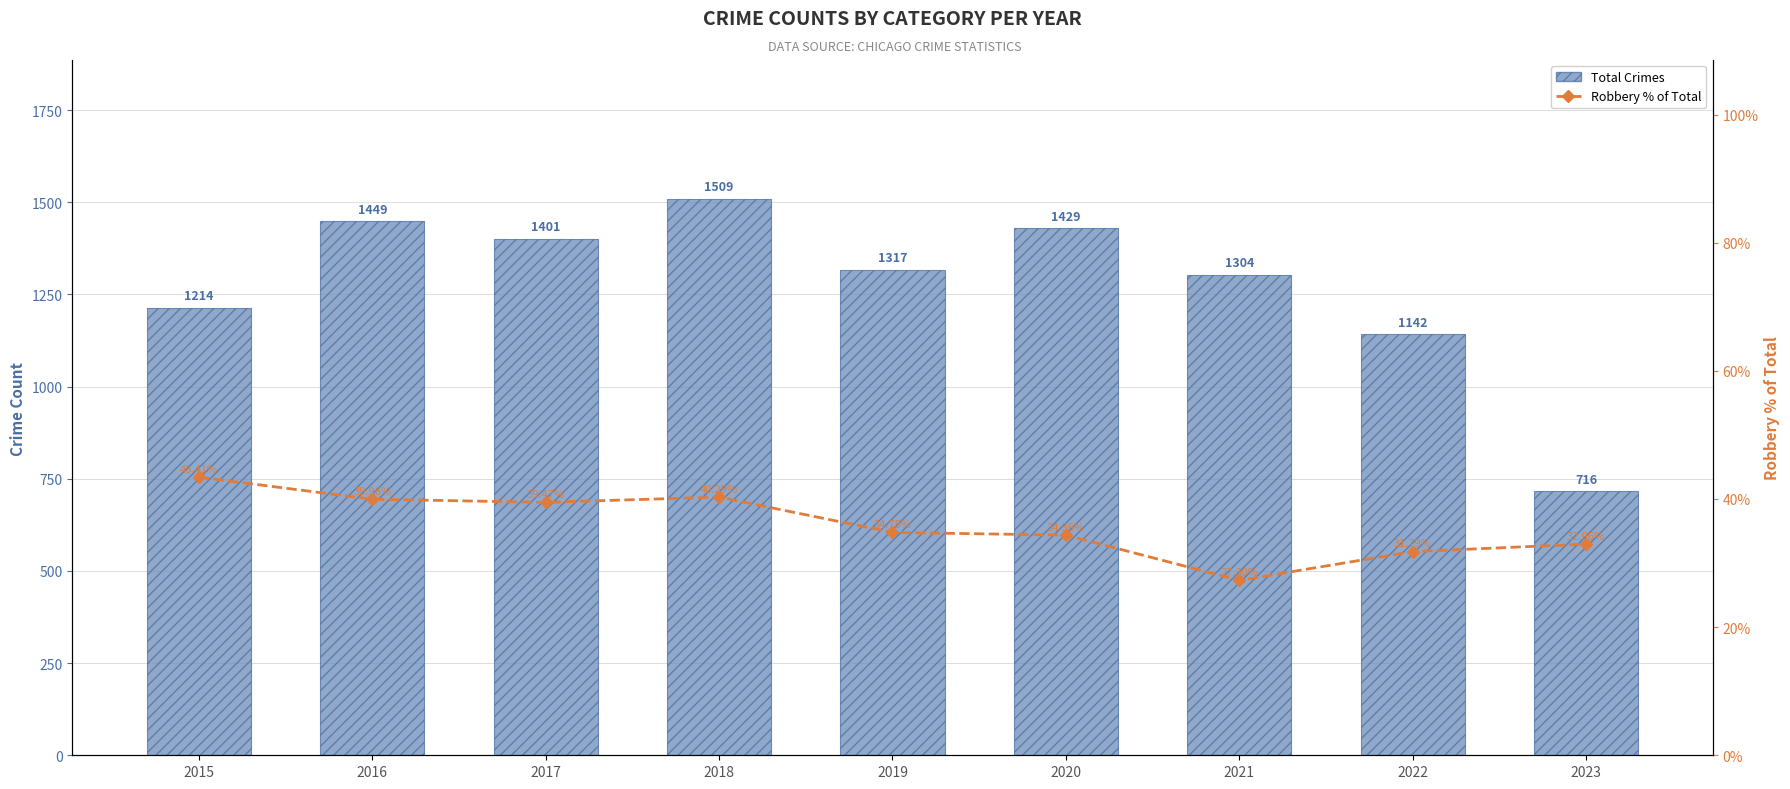

What is the value of the Robbery % of Total bar at the 9th from the left?

33.0